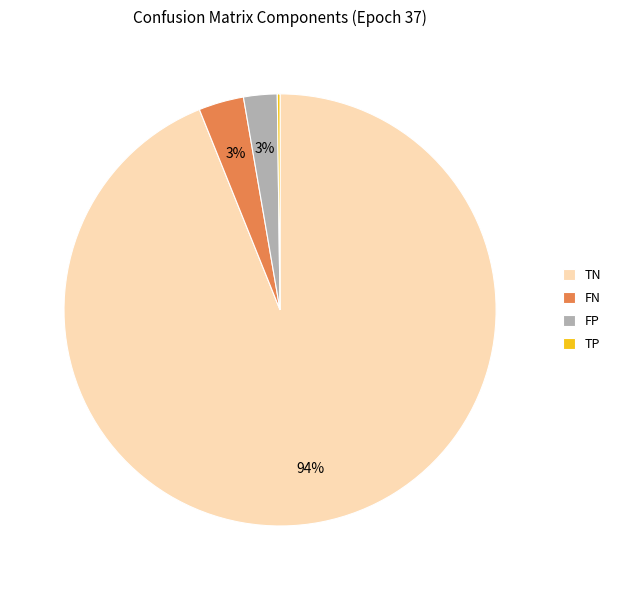

Which slice represents more than half of the pie?

TN